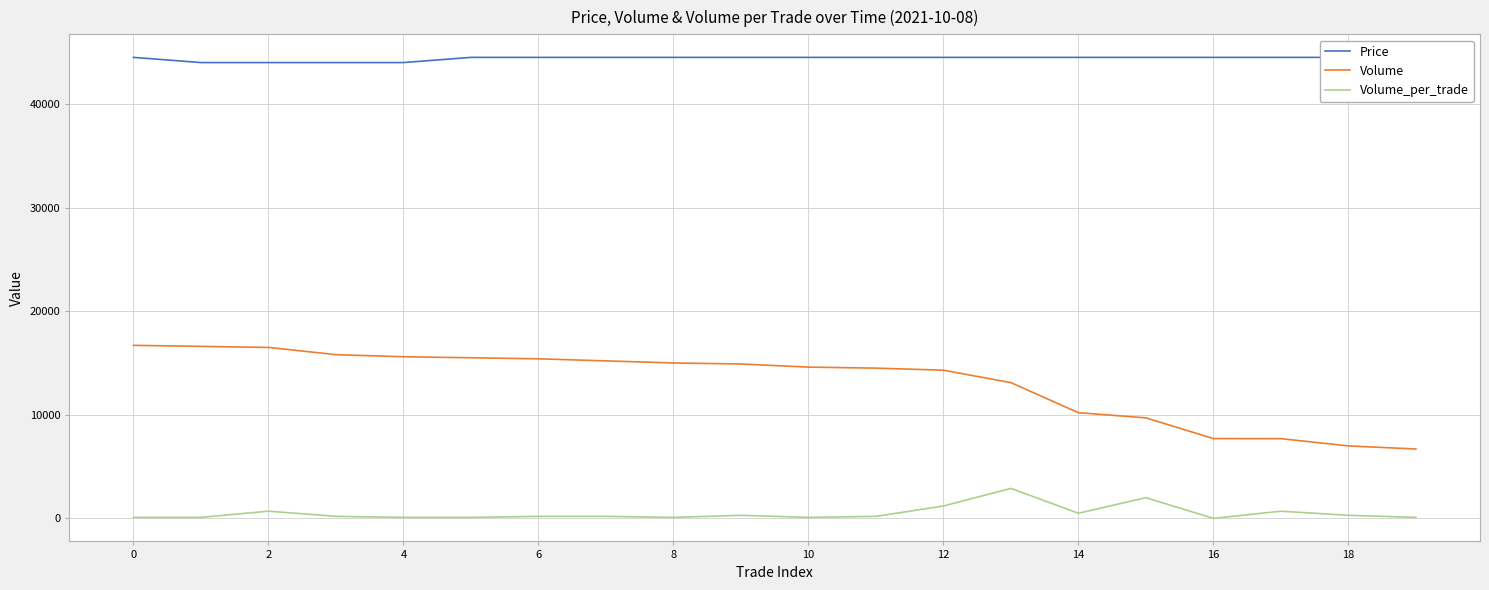

What is the greatest value displayed?

44500